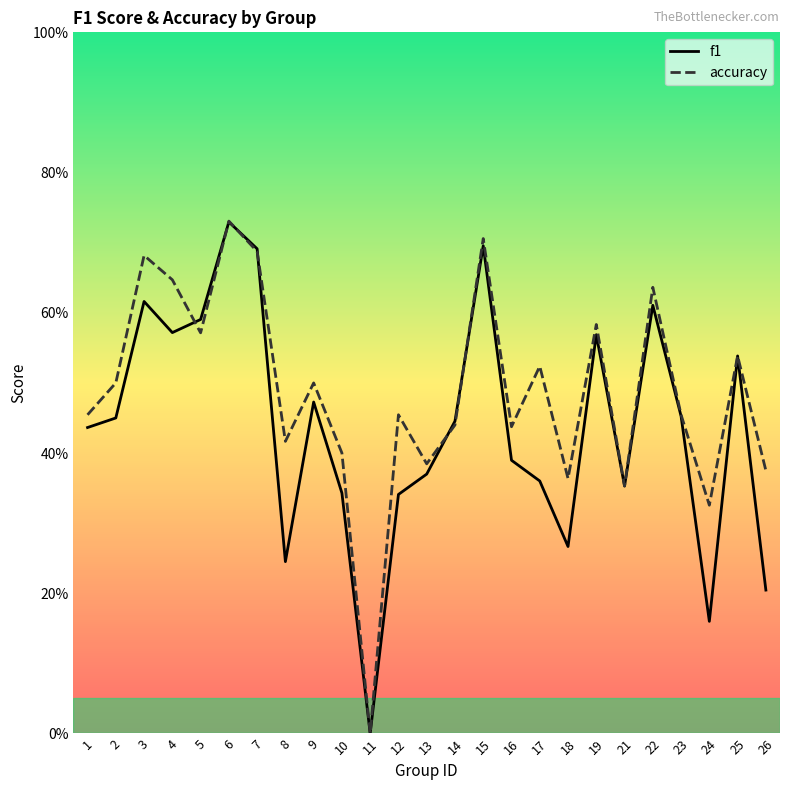

Which category has the lowest value in the accuracy series?

11